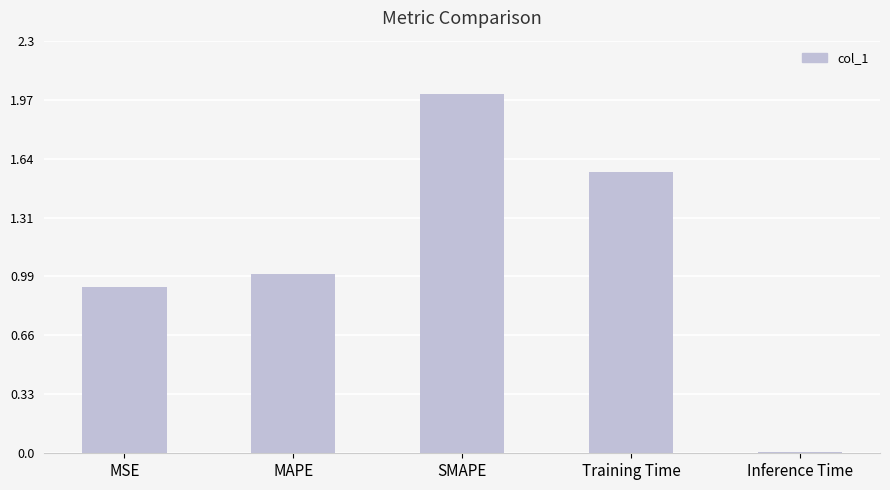

What is the label of the 4th bar from the left?

Training Time